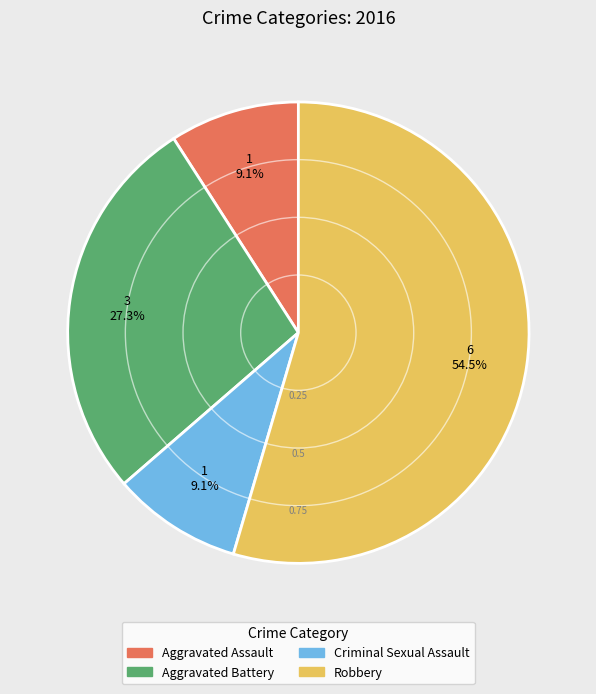

Which slice is the largest?

Robbery